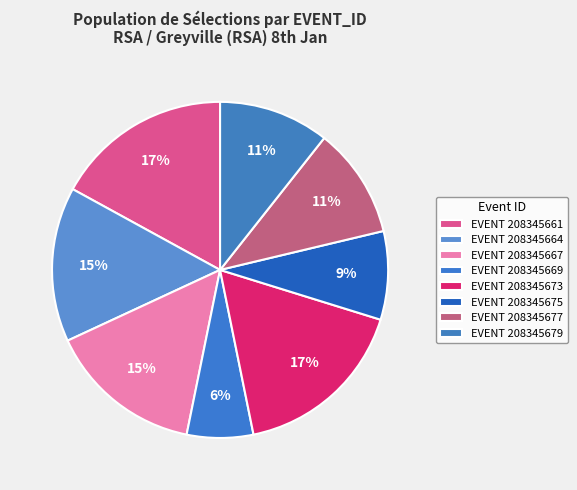

How many segments does this pie chart have?

8